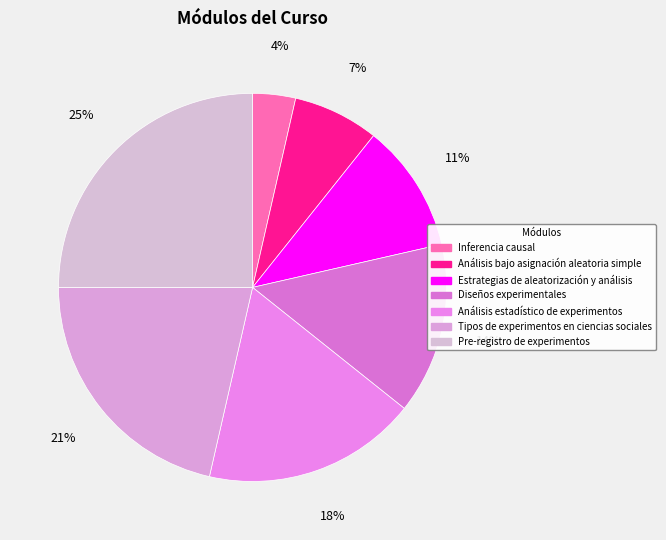

To the nearest percent, what is the difference between the largest and smallest slice percentages?

21%